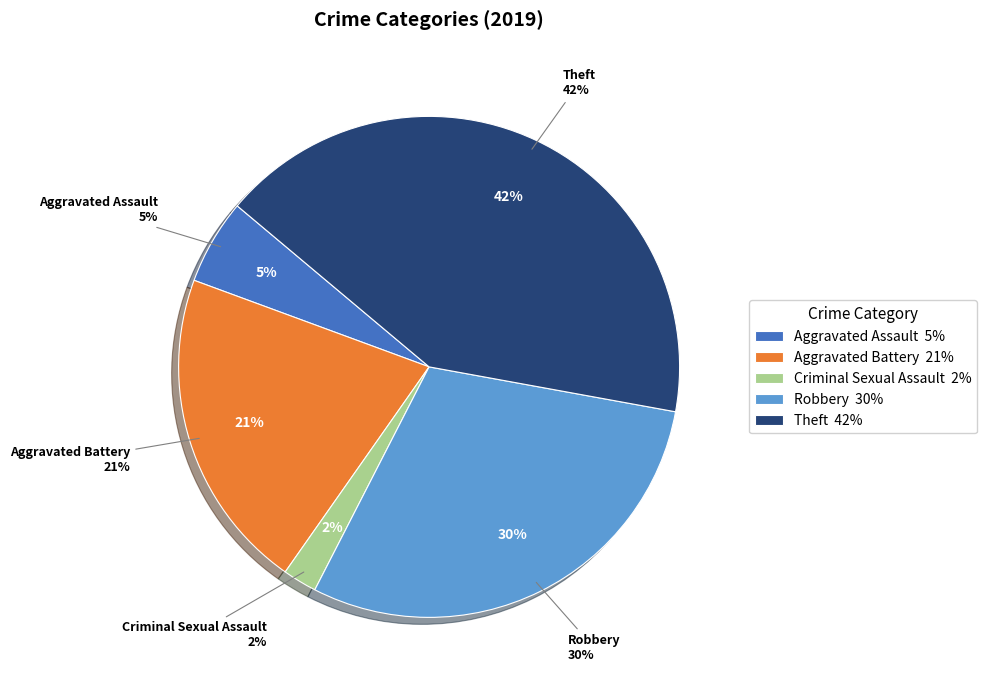

Is there any slice that represents more than half of the pie?

No